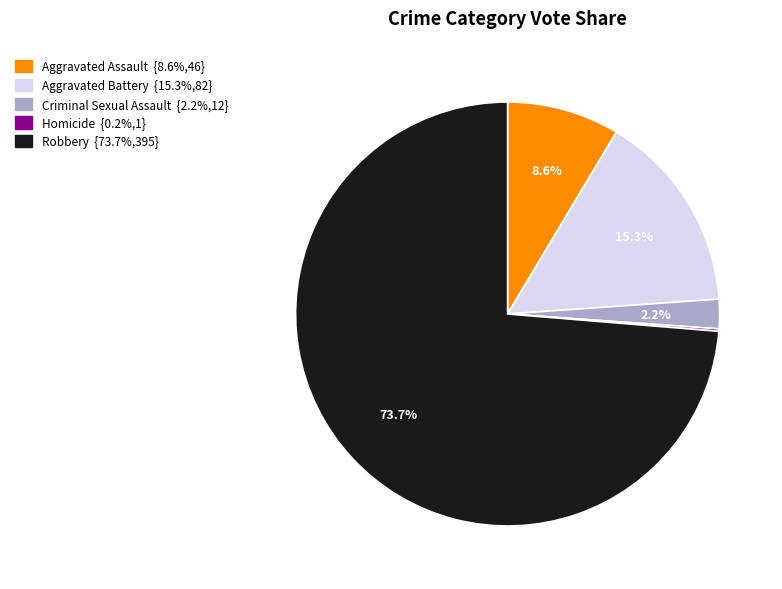

To the nearest percent, what is the combined percentage of Aggravated Battery and Robbery?

89%